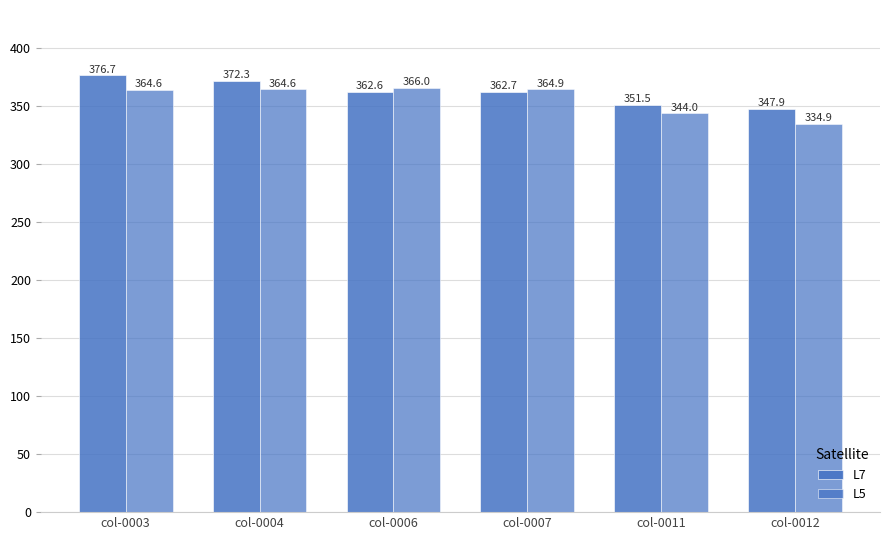

Which series has the widest spread of values?

L5